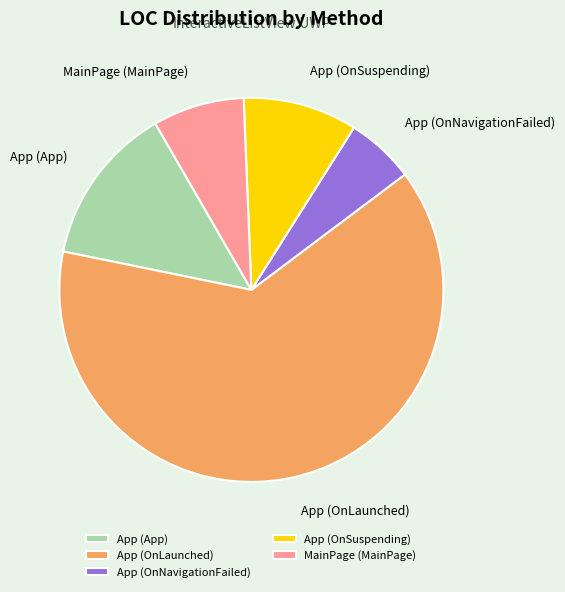

Is it true that MainPage (MainPage) is 1% of the pie?

False